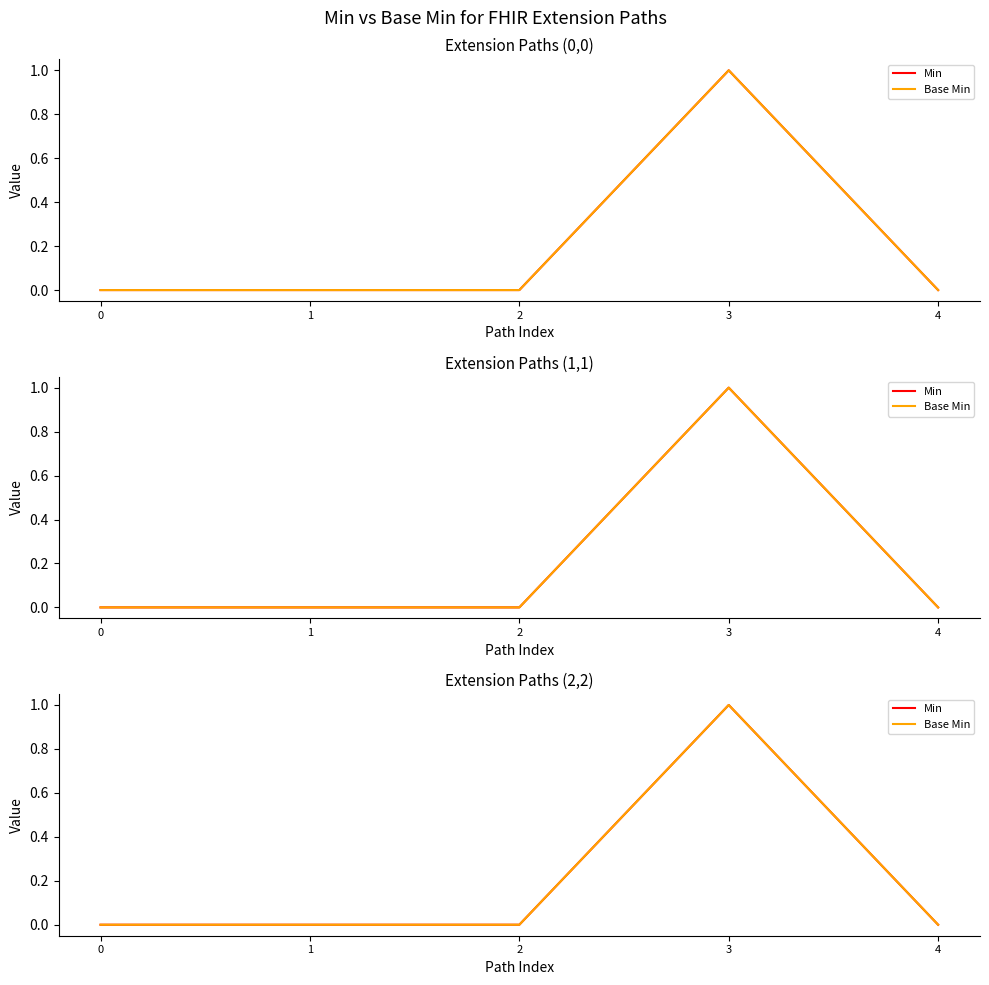

Rank the series by their maximum value, from lowest to highest.

Min, Base Min